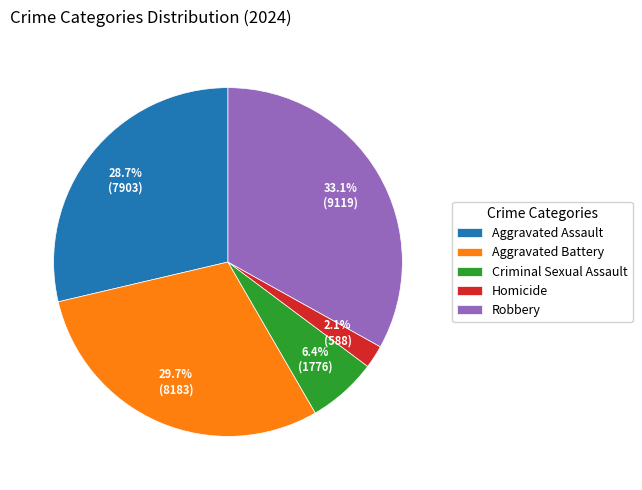

Is Homicide the majority of the pie?

No